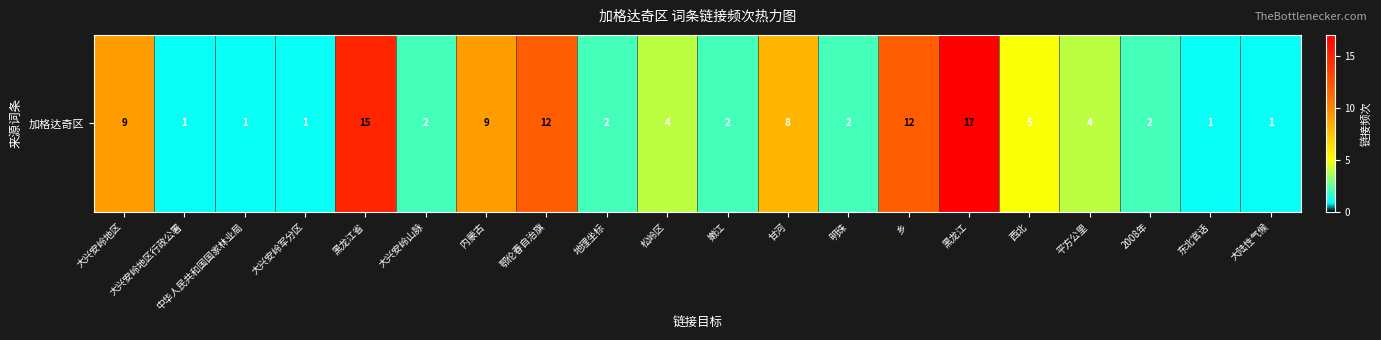

How many values exceed 4?

8